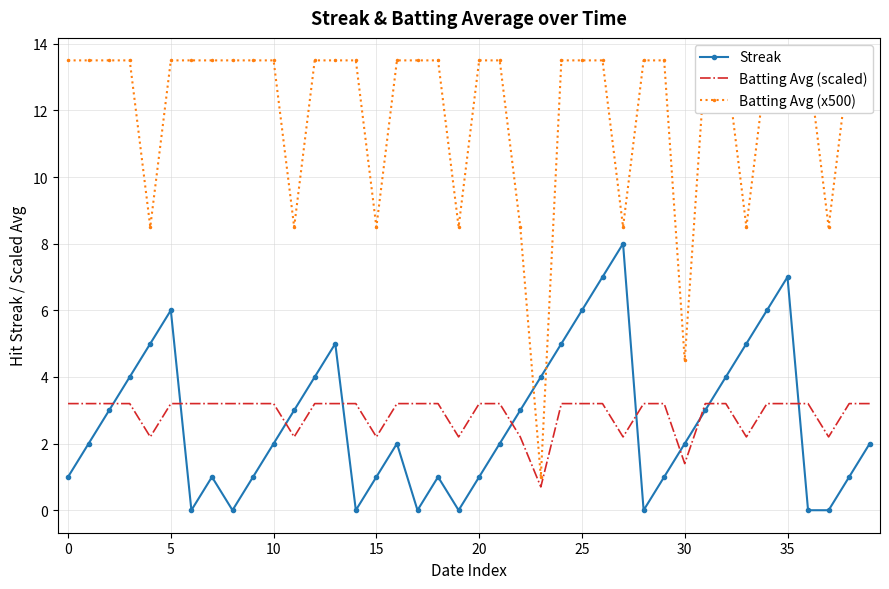

True or false: Batting Avg (scaled) has more than 0 points higher than both neighbors.

False